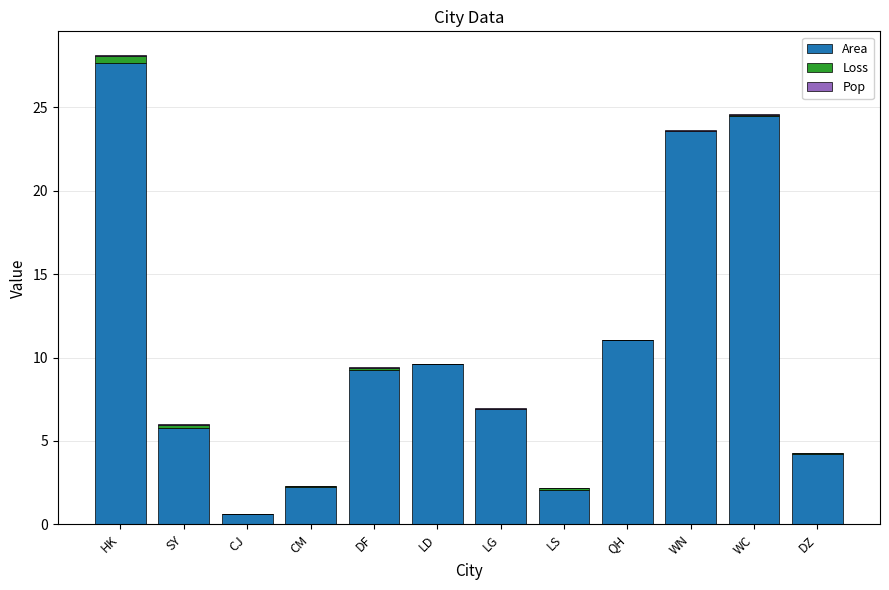

Where is Area nearest to the value 14?

QH